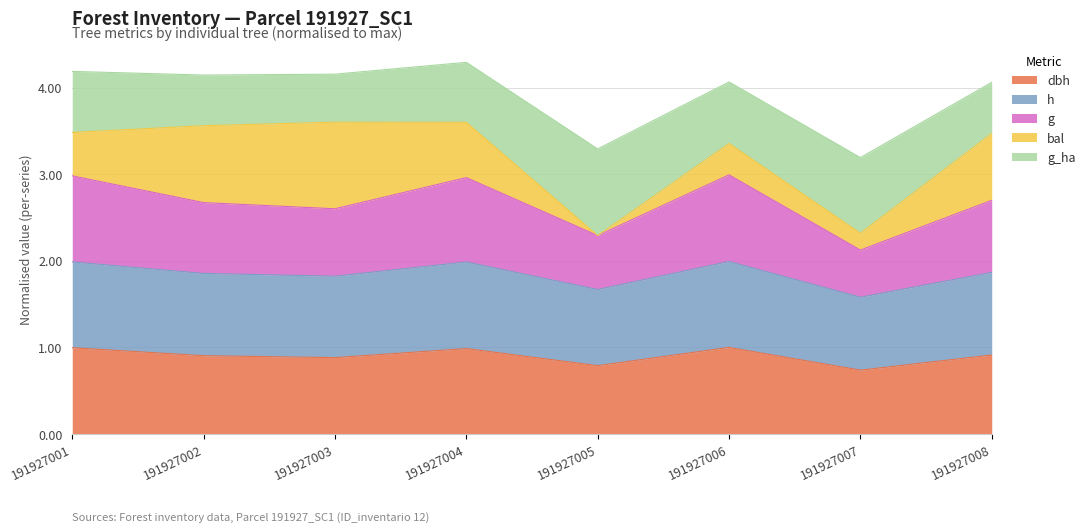

What is the total value across all series at 191927008?

4.1